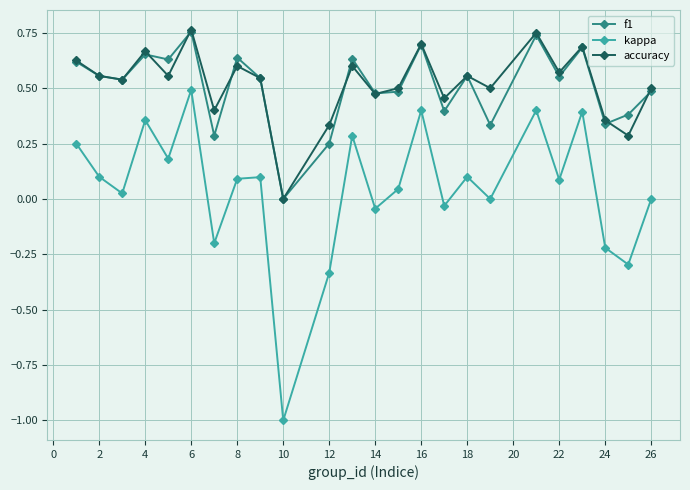

In accuracy, how many points are higher than both neighbors (excluding endpoints)?

8